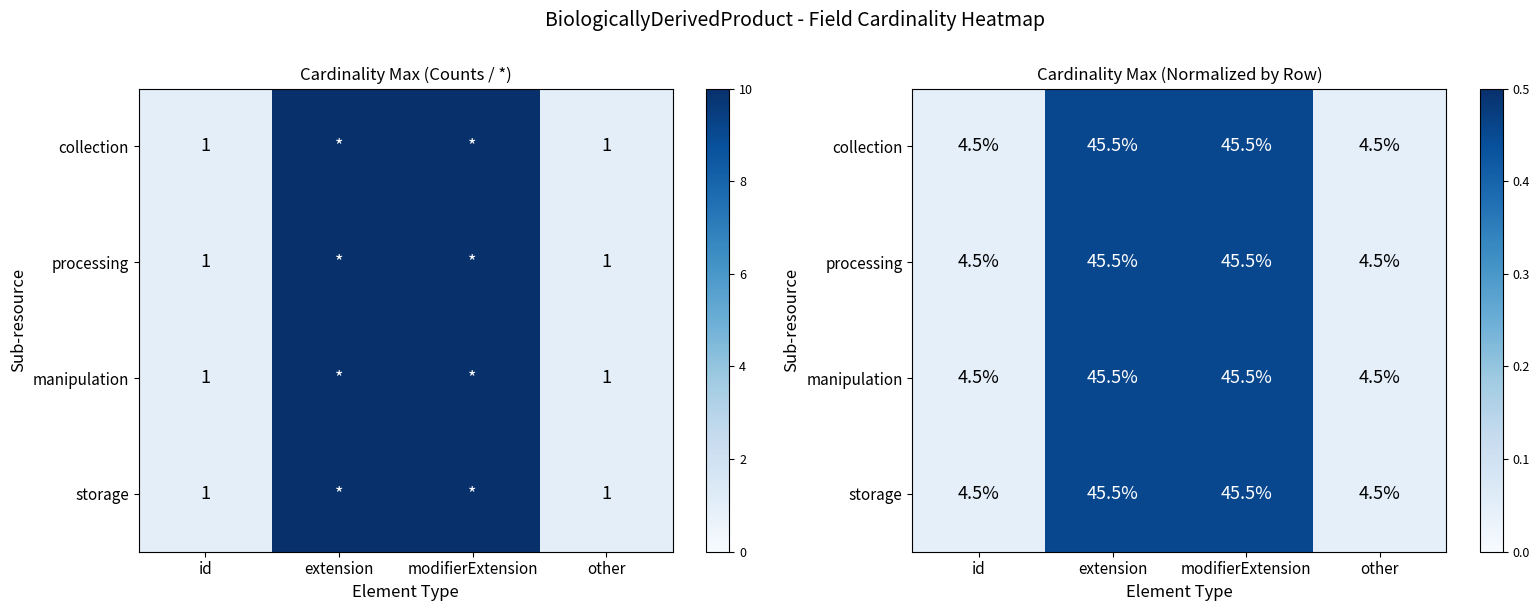

What is the approximate value of collection at modifierExtension?

0.5